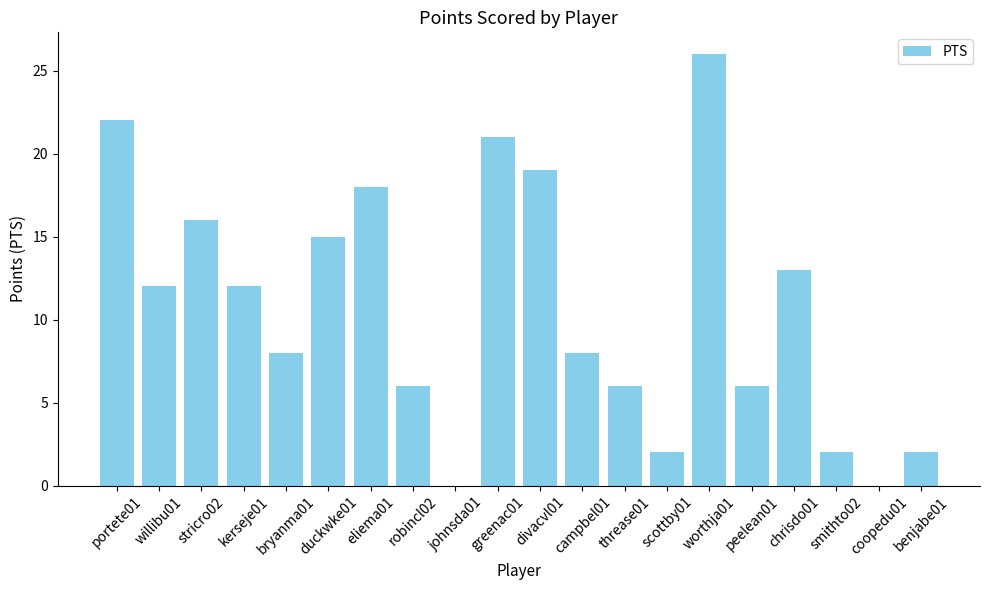

What is the approximate value at campbel01?

8